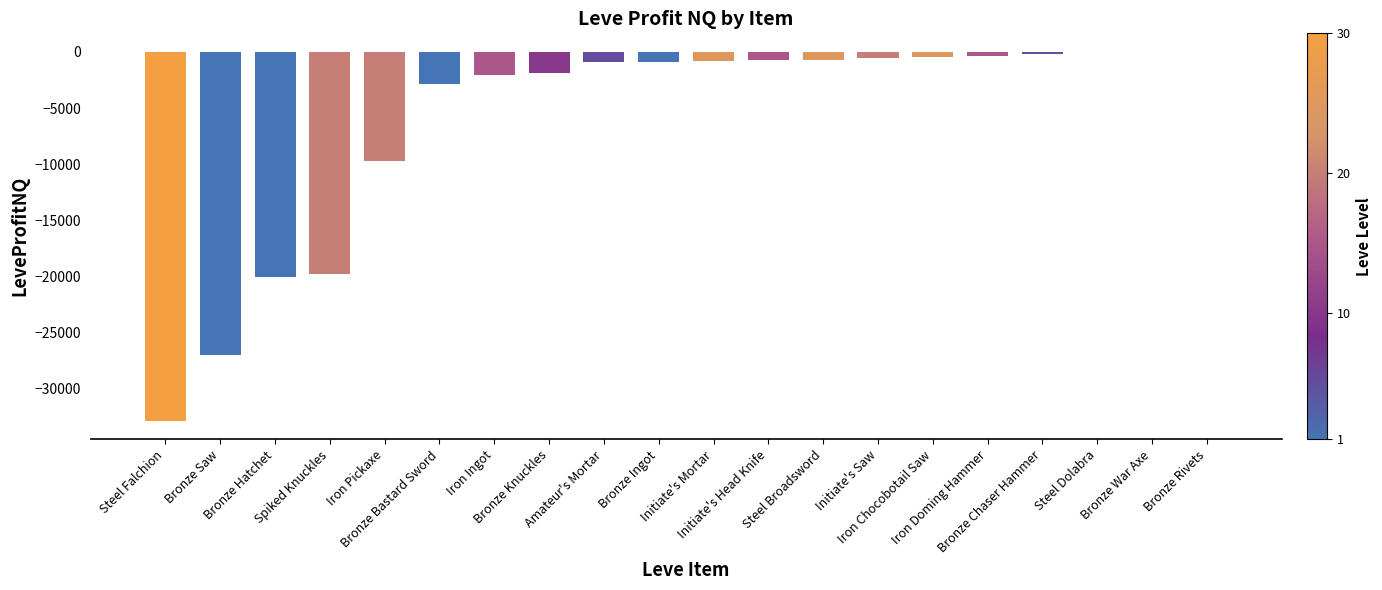

How many data points does each series have?

20